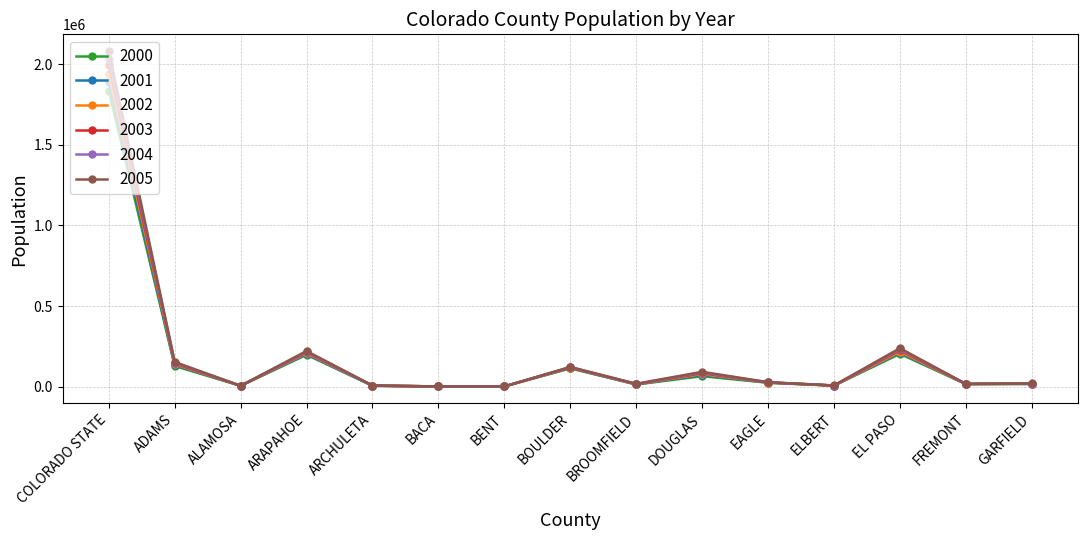

Rank the series by their maximum value, from lowest to highest.

2000, 2001, 2002, 2003, 2004, 2005